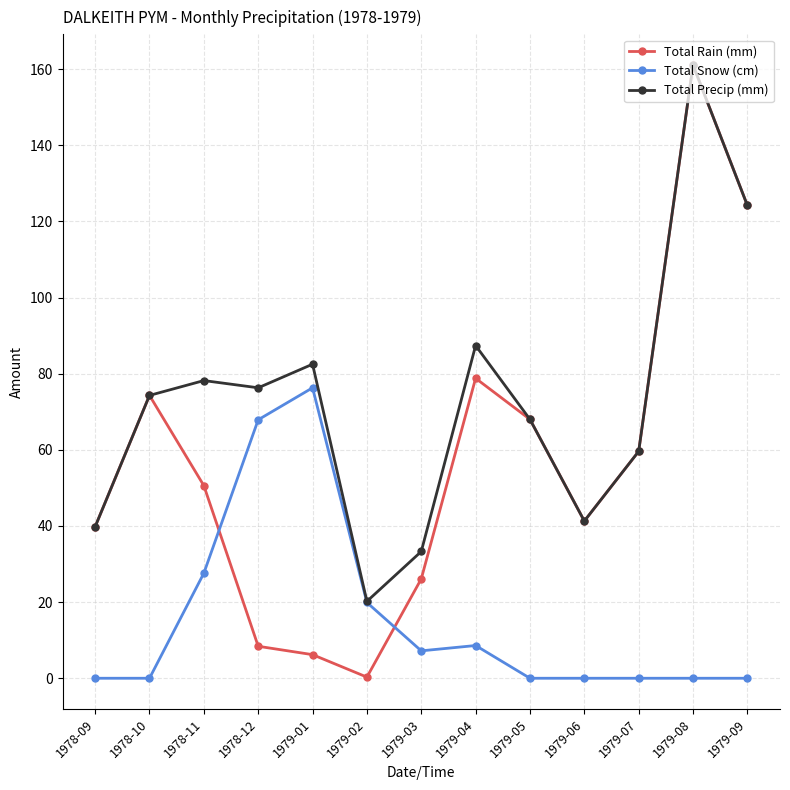

At how many categories does at least one series exceed 149?

1